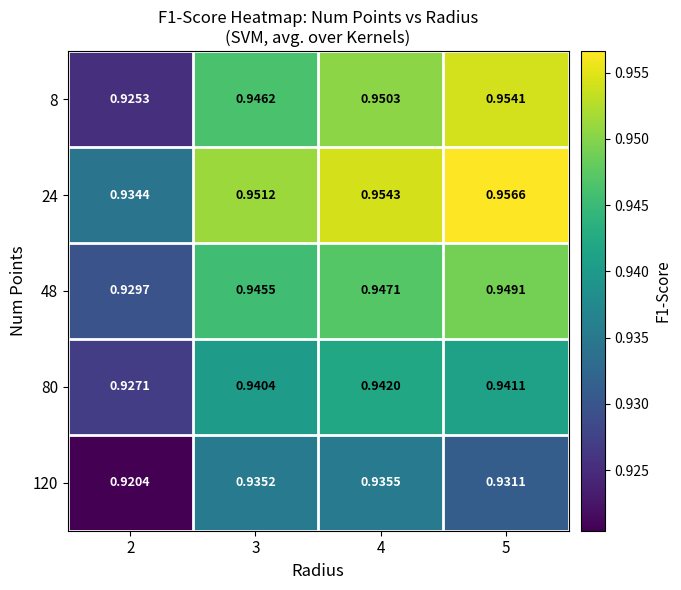

Is the value of 80 at 5 greater than the value of 8 at 5?

No